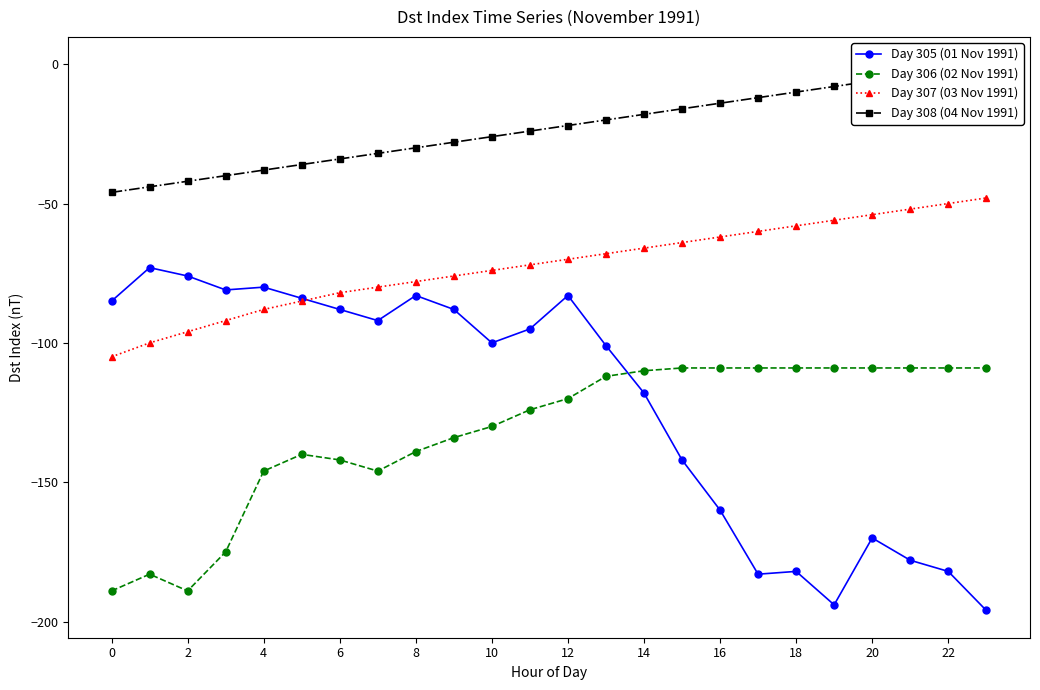

What is the total value across all series at 20?

-330